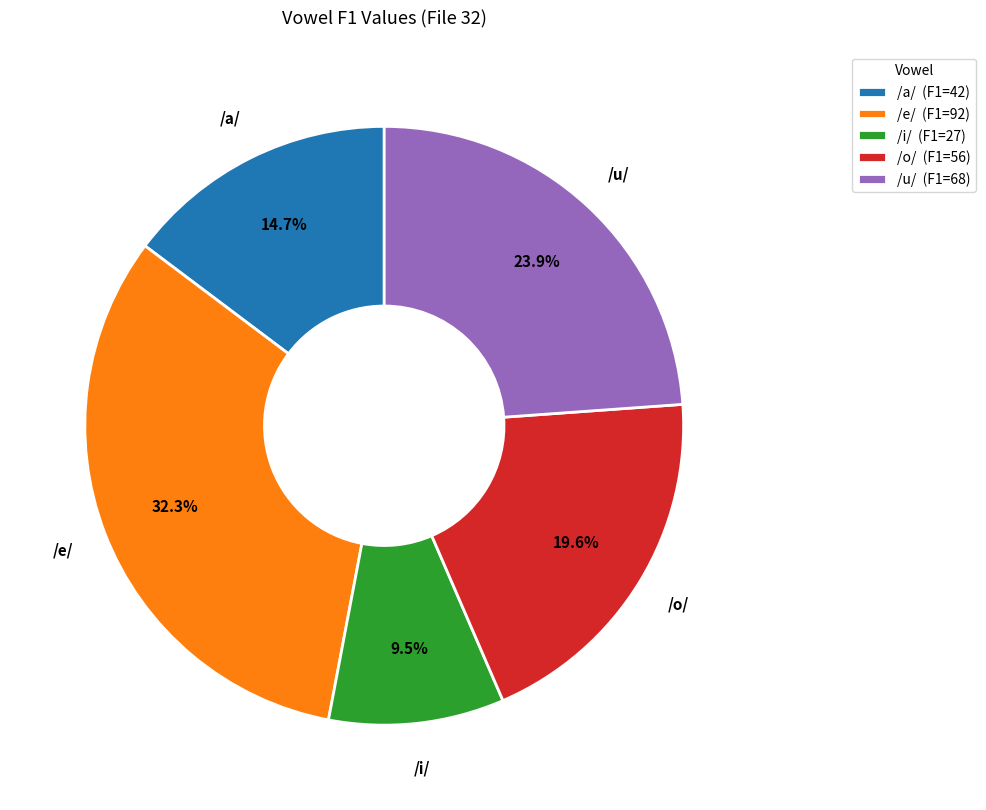

To the nearest percent, what is the difference between the /i/ and /o/ slice percentages?

10%